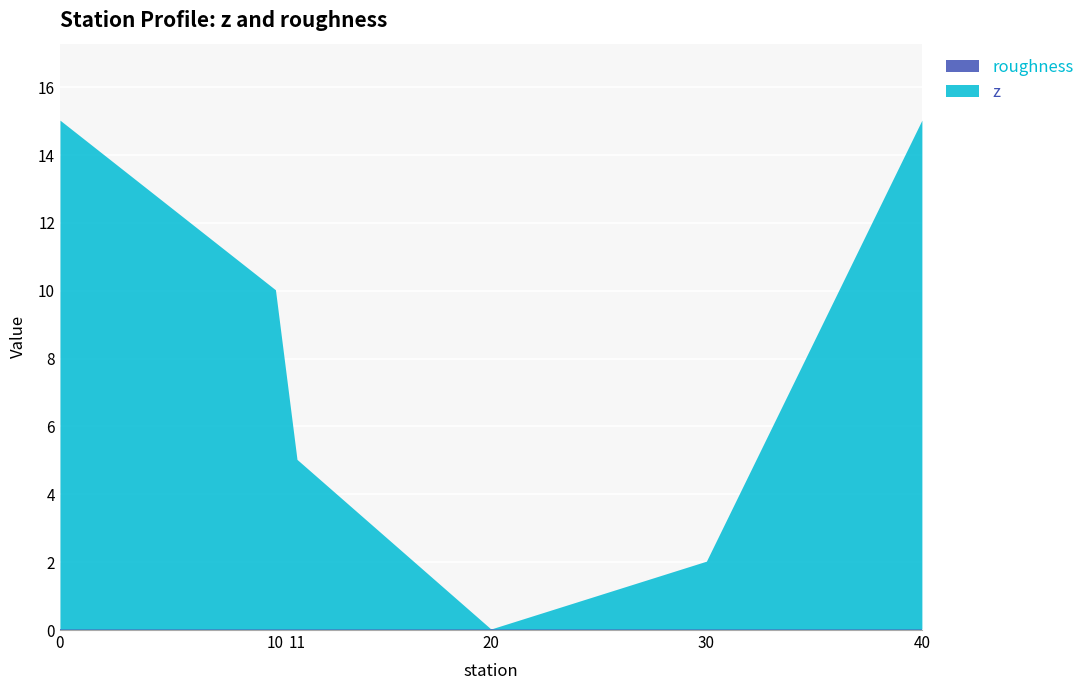

The value of roughness at 40 is 0.0. True or false?

True